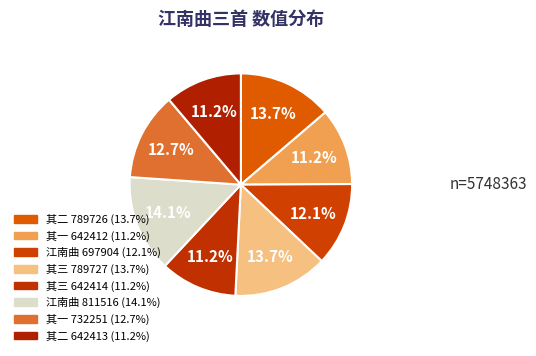

How many segments does this pie chart have?

8